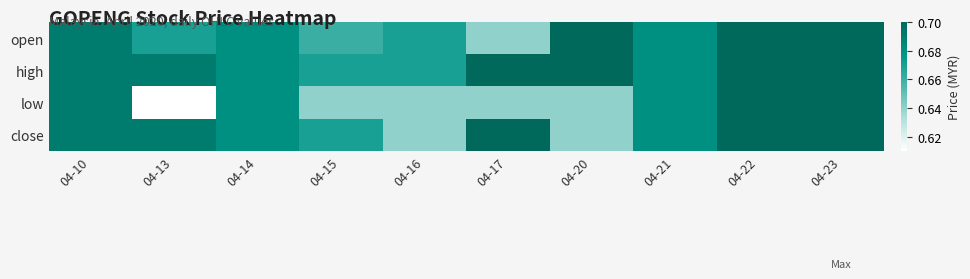

How many data points does each series have?

10